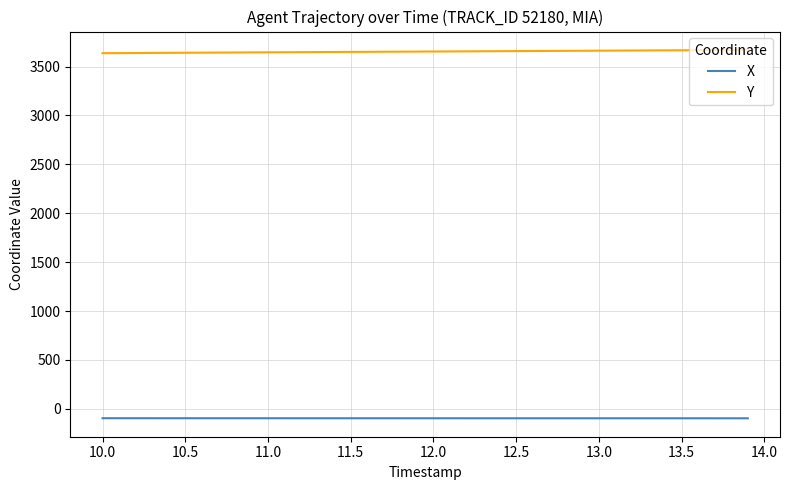

True or false: X and Y intersect in this chart.

False